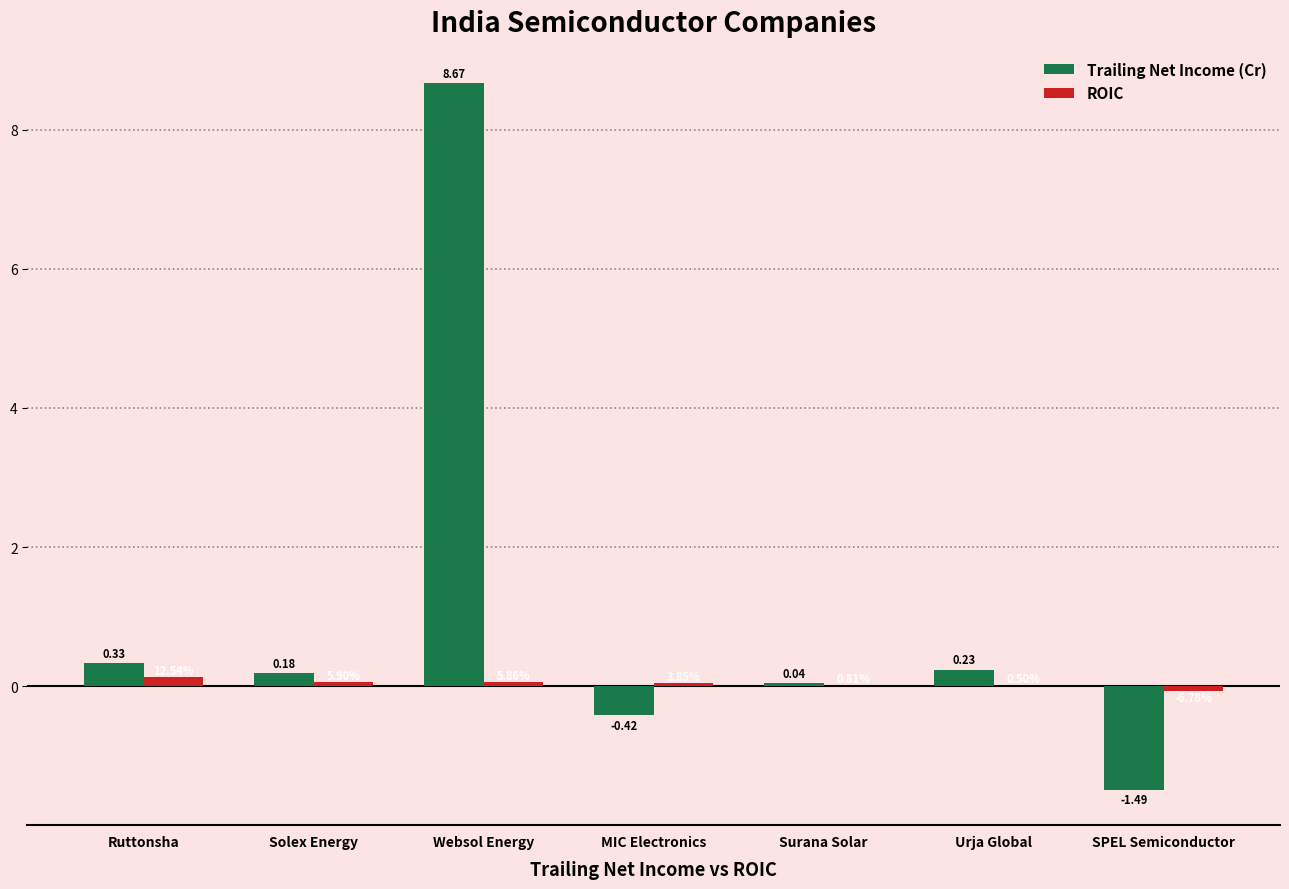

Which series has the largest total across all categories?

Trailing Net Income (Cr)